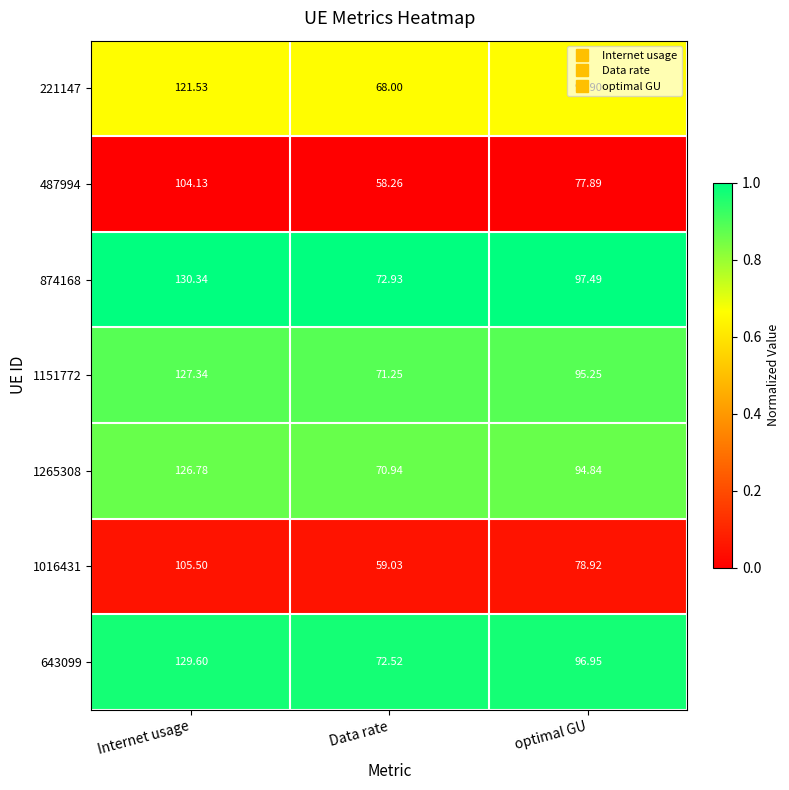

At which category is the sum across all series the highest?

Internet usage